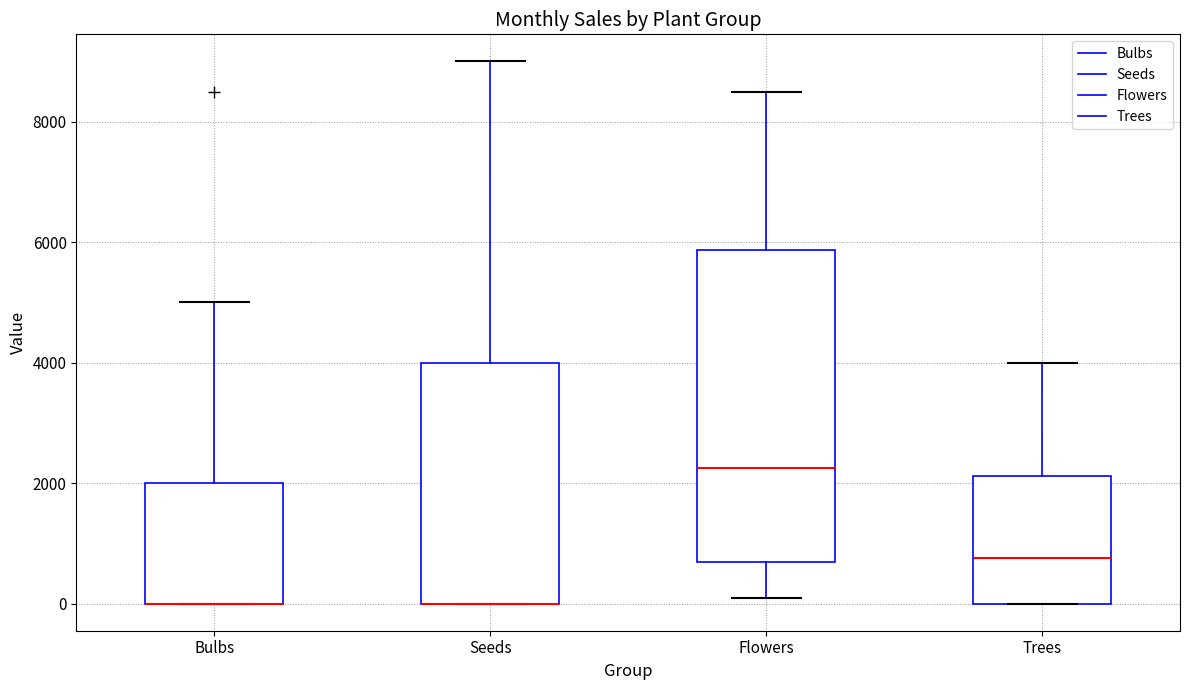

Which box is the tallest, from its lower edge to its upper edge?

Flowers